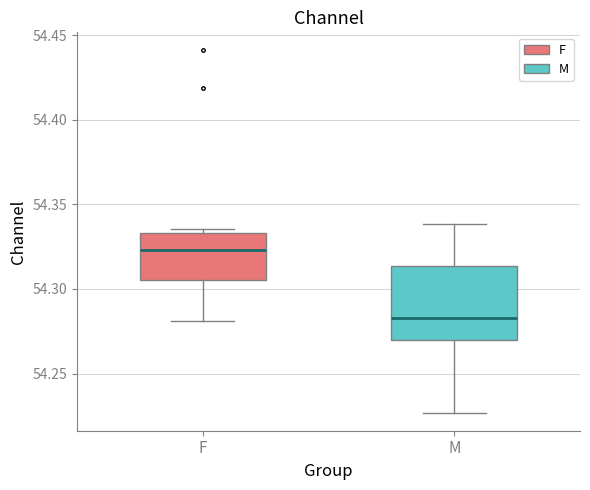

Reading left to right, transcribe this box plot: for each box, give where its median line is, the range the box spans, and where its two whiskers end, as read against the y-axis. The values are not printed on the chart, so give them approximately, as read against the axis.

F: median 54.325, box 54.305 to 54.335, whiskers 54.280 to 54.335 (just above the box's upper edge)
M: median 54.285, box 54.270 to 54.315, whiskers 54.225 to 54.340